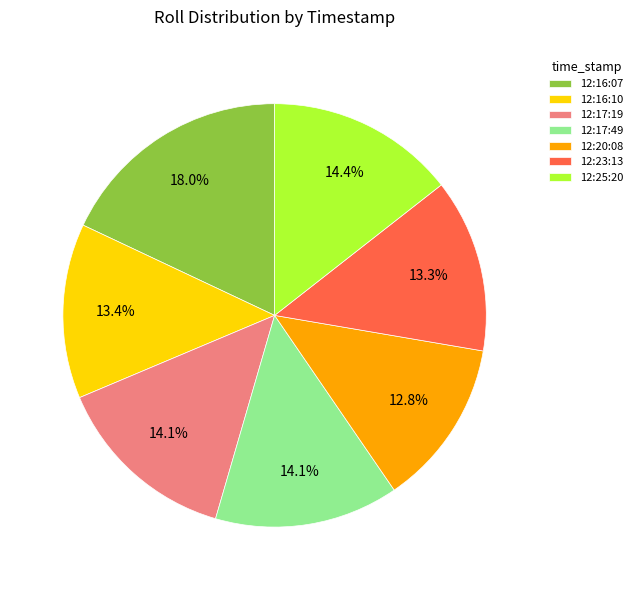

The 12:17:49 slice represents 7% of the pie. True or false?

False